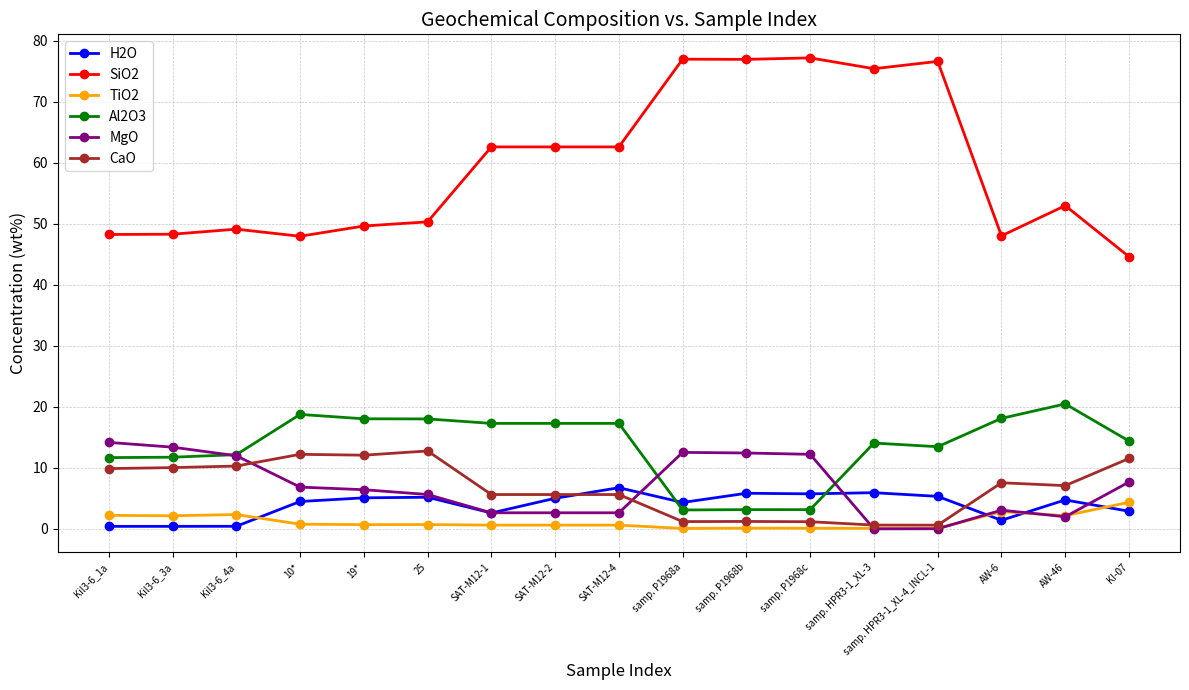

What is the minimum value for SiO2?

44.6